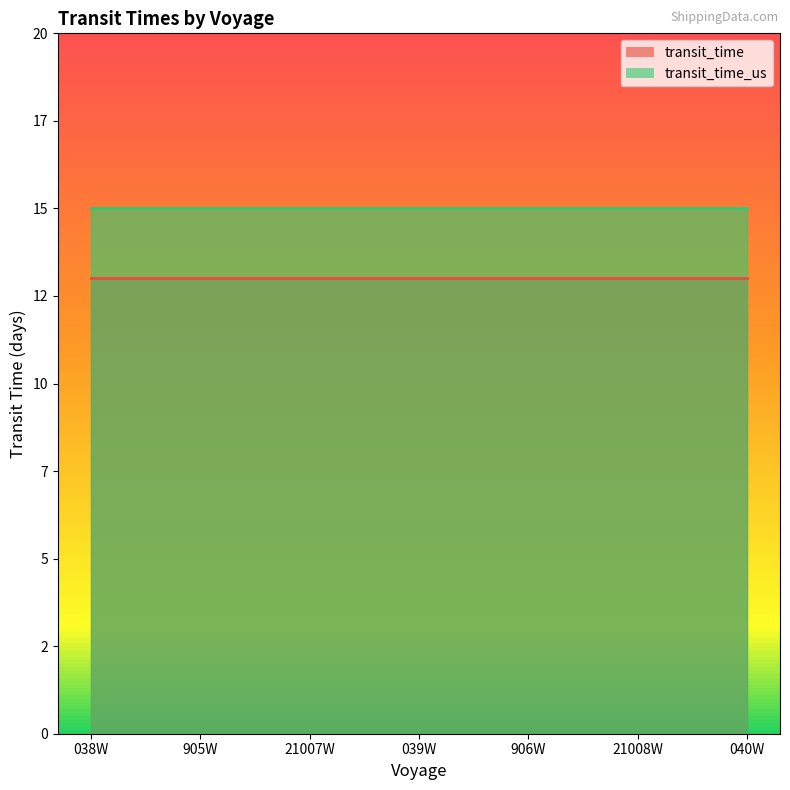

List the series in order of their overall mean, lowest first.

transit_time, transit_time_us